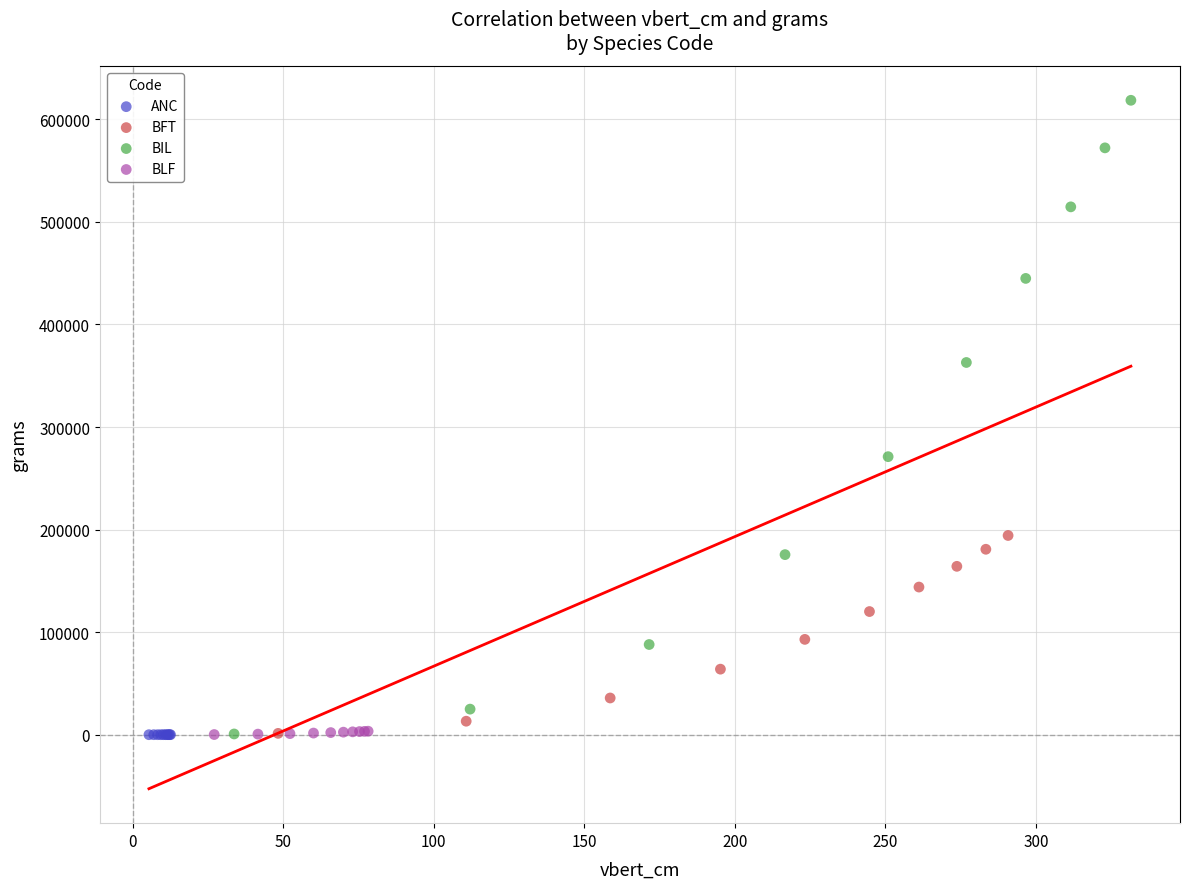

Which series contains the highest Y value?

BIL